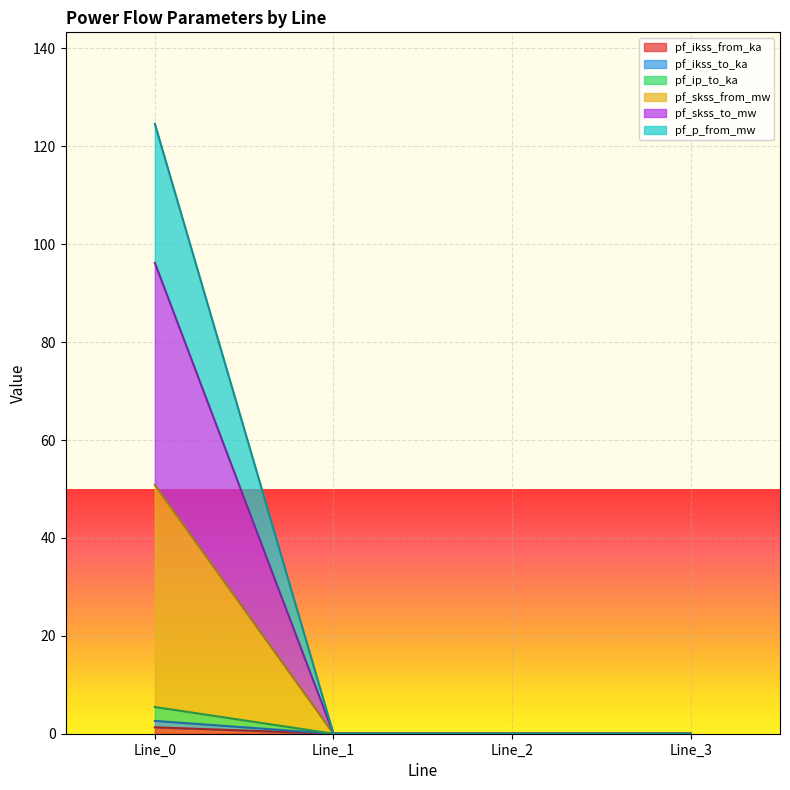

True or false: pf_ip_to_ka and pf_skss_to_mw intersect in this chart.

False